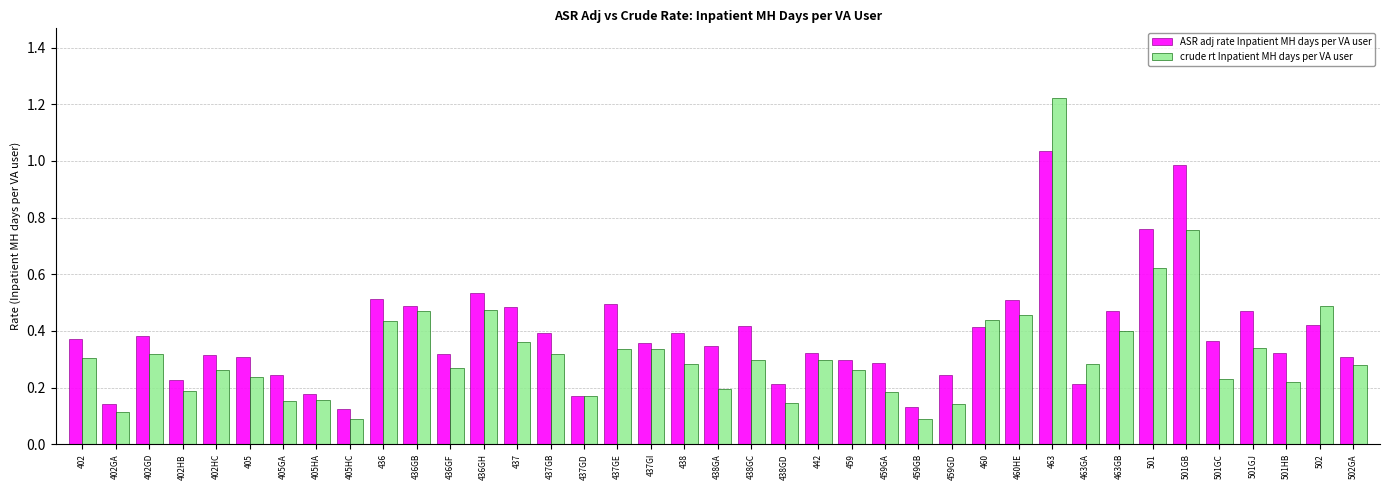

At which label does crude rt Inpatient MH days per VA user reach its peak?

463